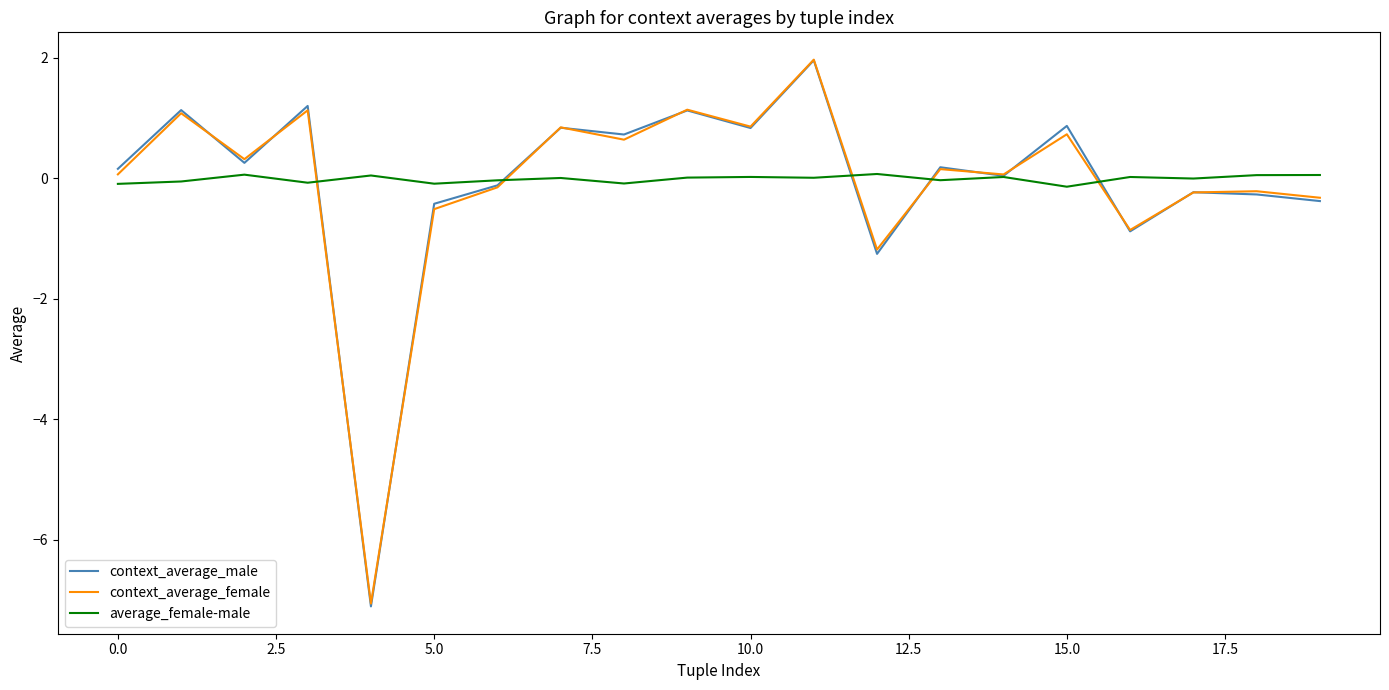

Which series has the widest spread of values?

context_average_male